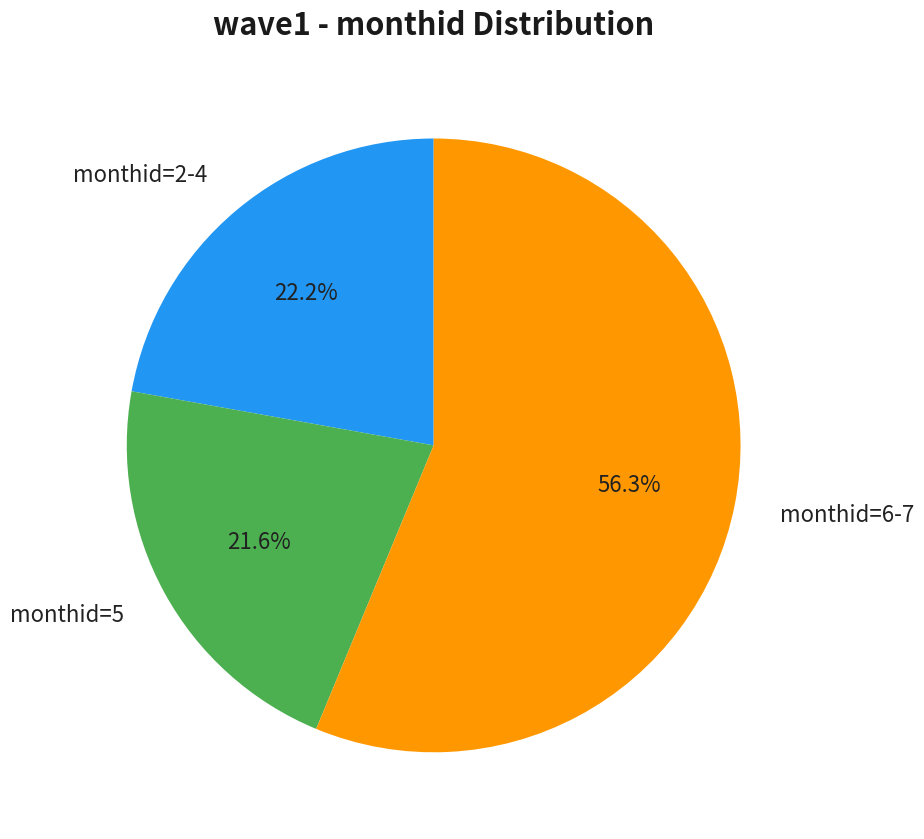

How many segments does this pie chart have?

3